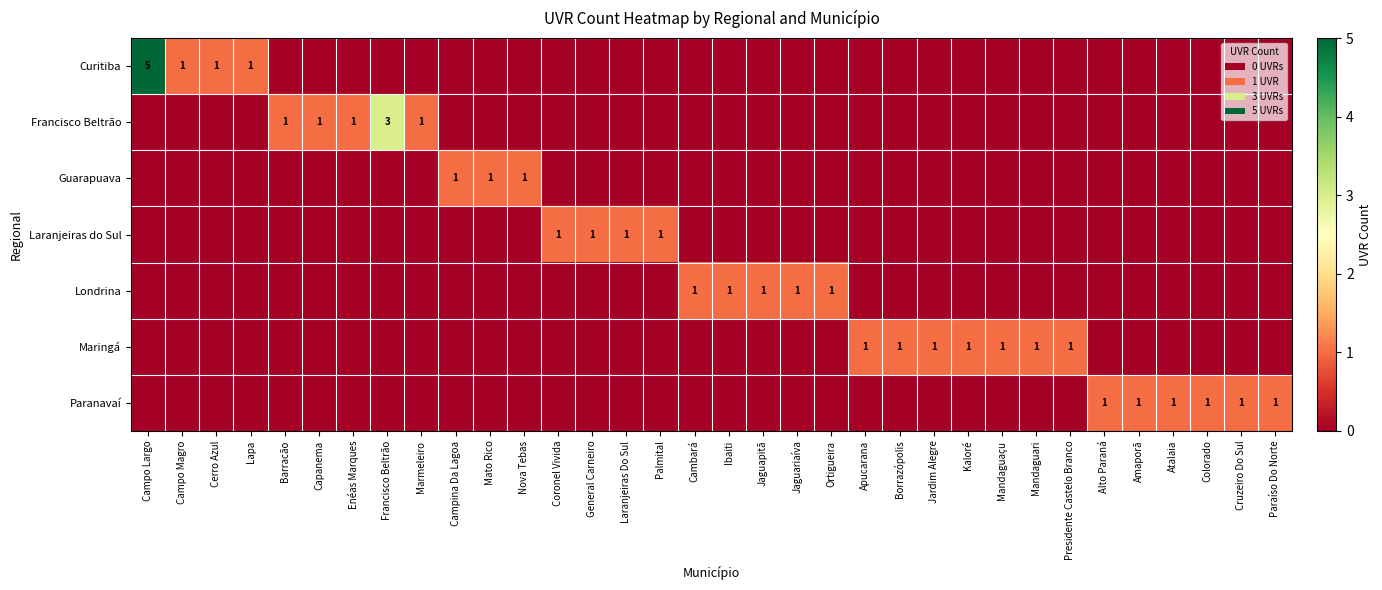

Is the value of Laranjeiras do Sul at Ibaiti greater than the value of Londrina at General Carneiro?

No